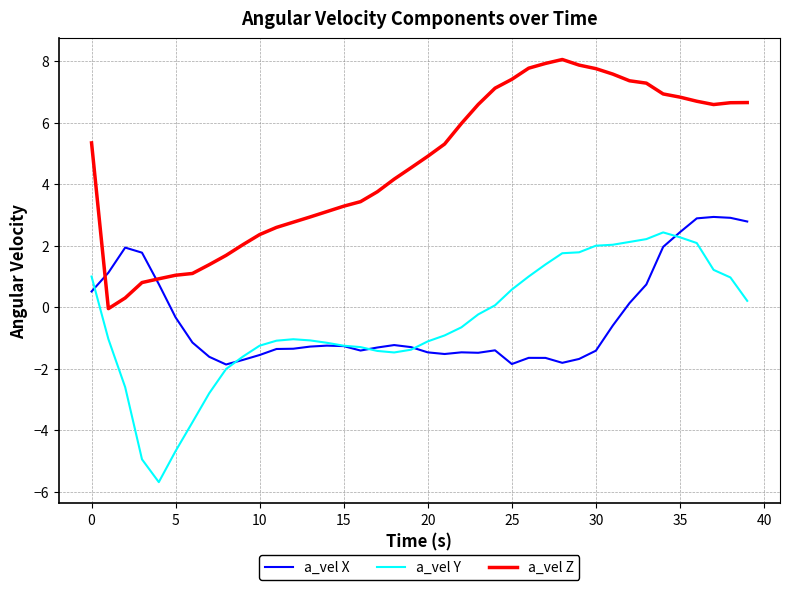

Is this an area chart (filled region under the line)?

No